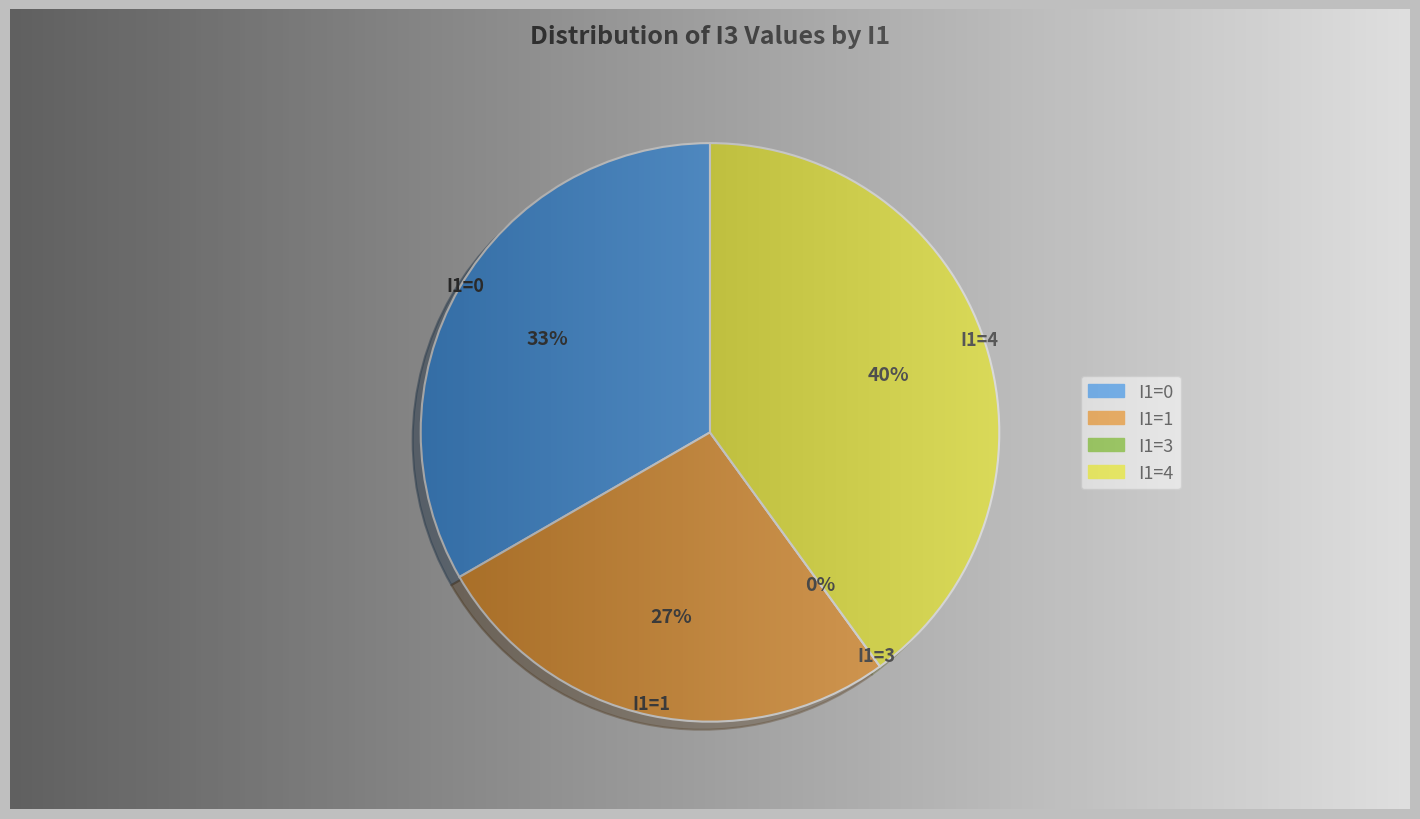

Is the sum of 0 and 3 greater than half?

No